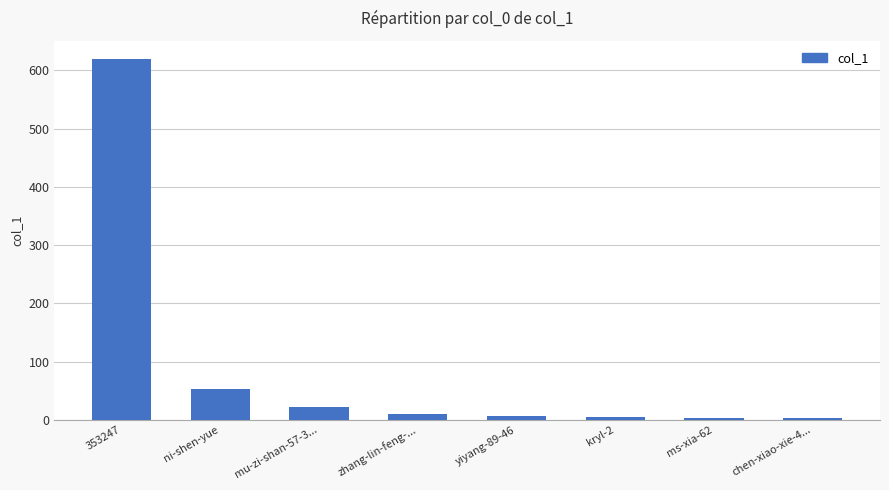

What is the change in value from 353247 to kryl-2?

-616